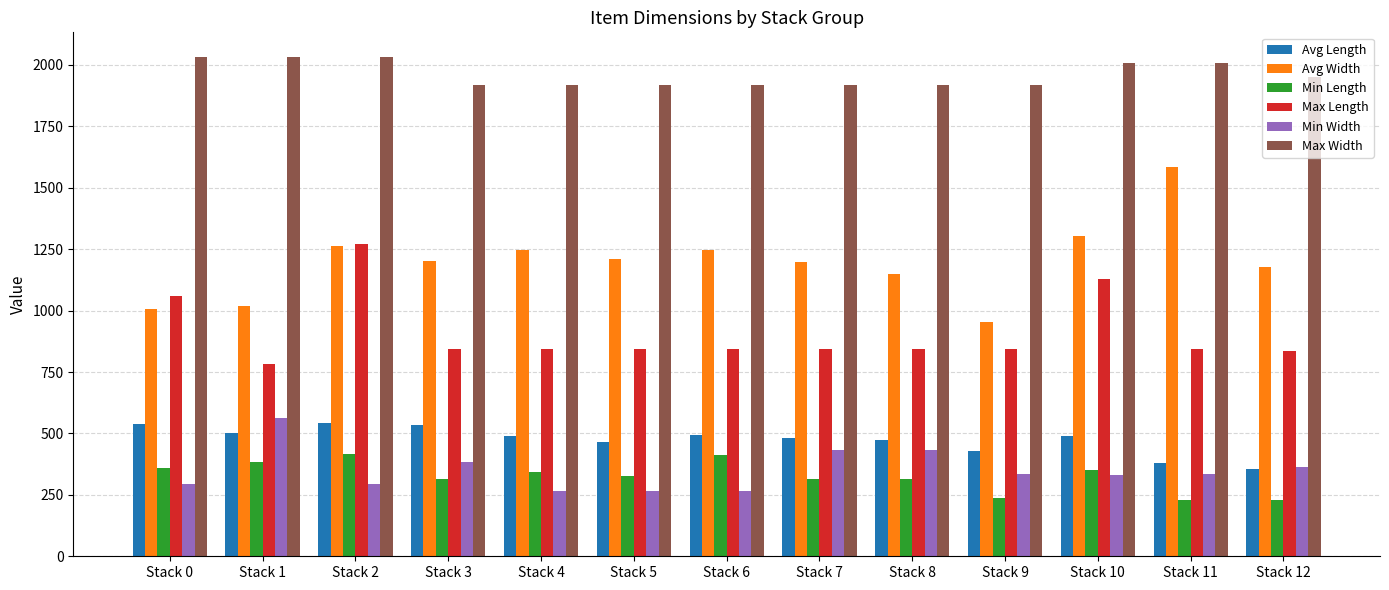

Is the value of Avg Length at Stack 3 greater than the value of Max Width at Stack 5?

No